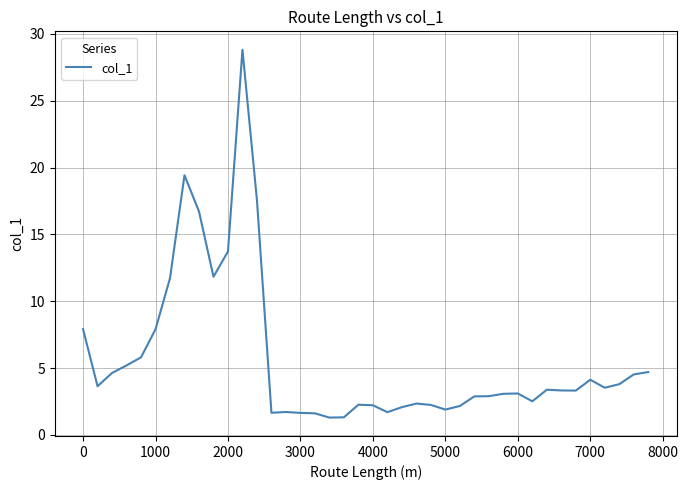

What is the greatest value displayed?

28.8